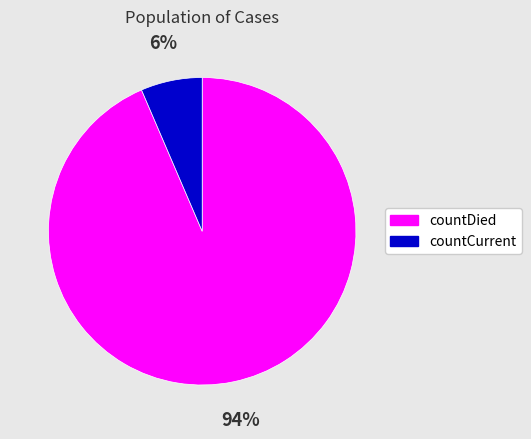

The countCurrent slice represents 6% of the pie. True or false?

True